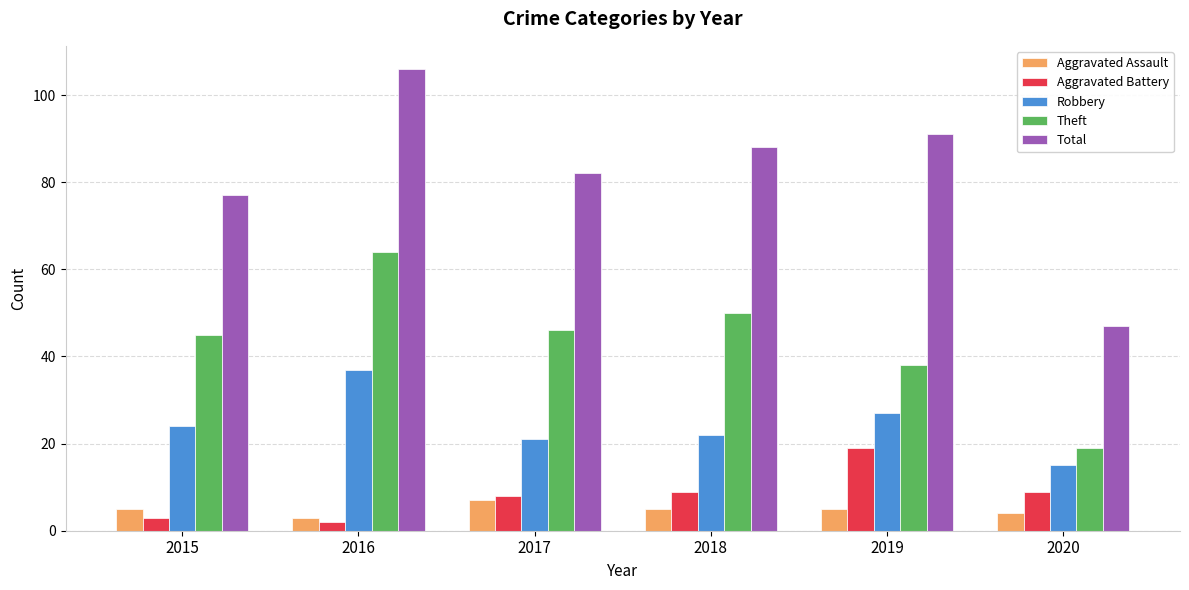

What is the value of the Robbery bar at the 1st from the left?

24